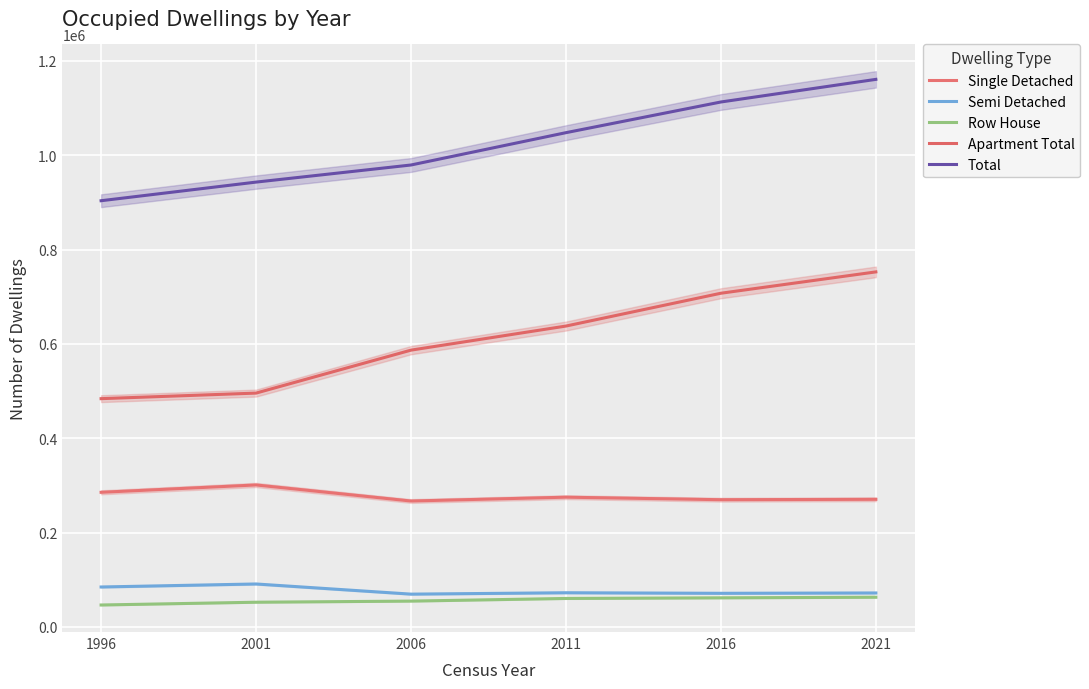

How many categories are shown in the chart?

6